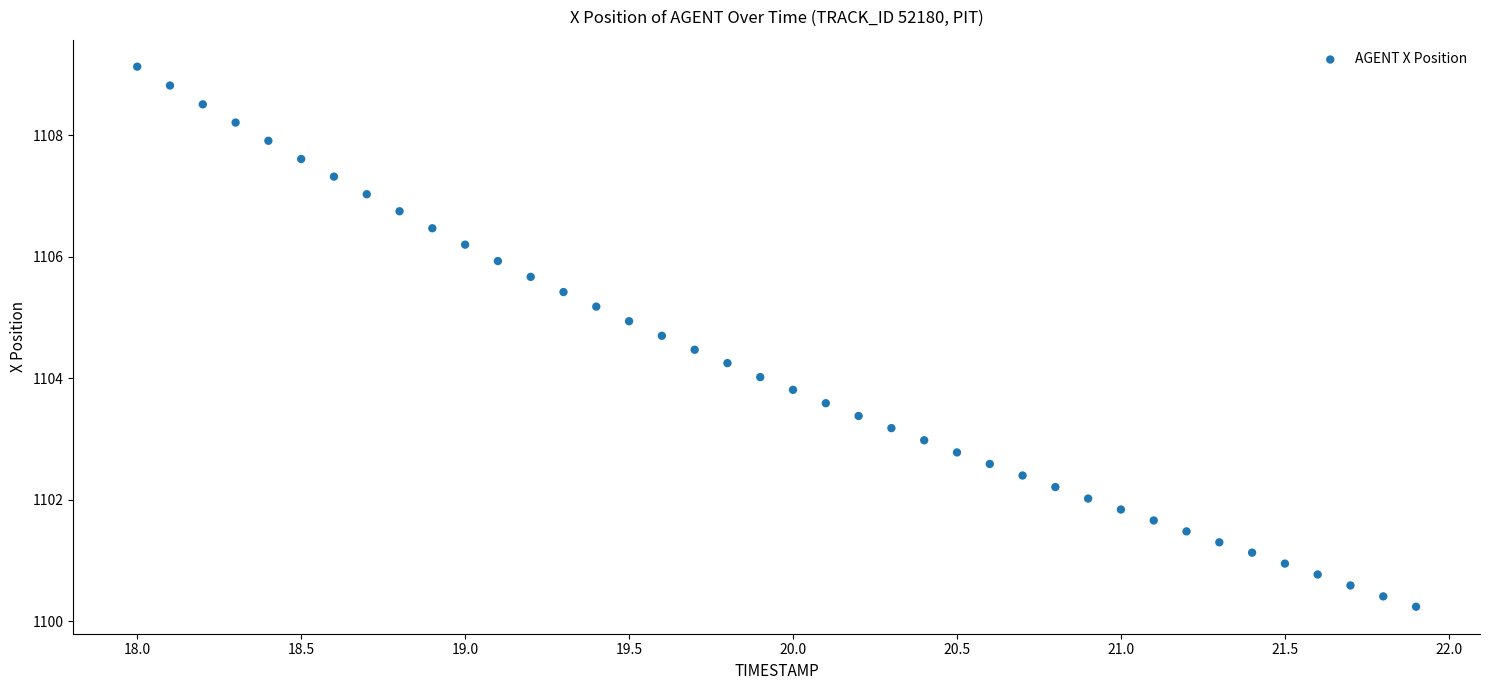

What is the range of Y values (max minus min)?

8.9